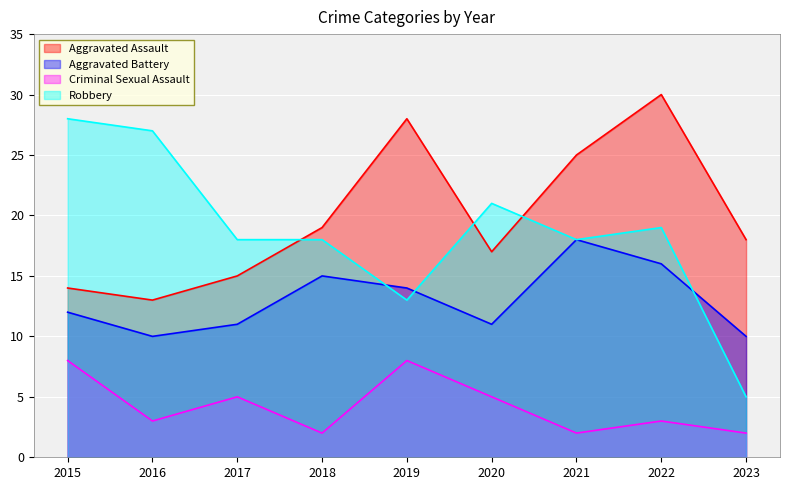

Which category has the lowest value across all series?

2018